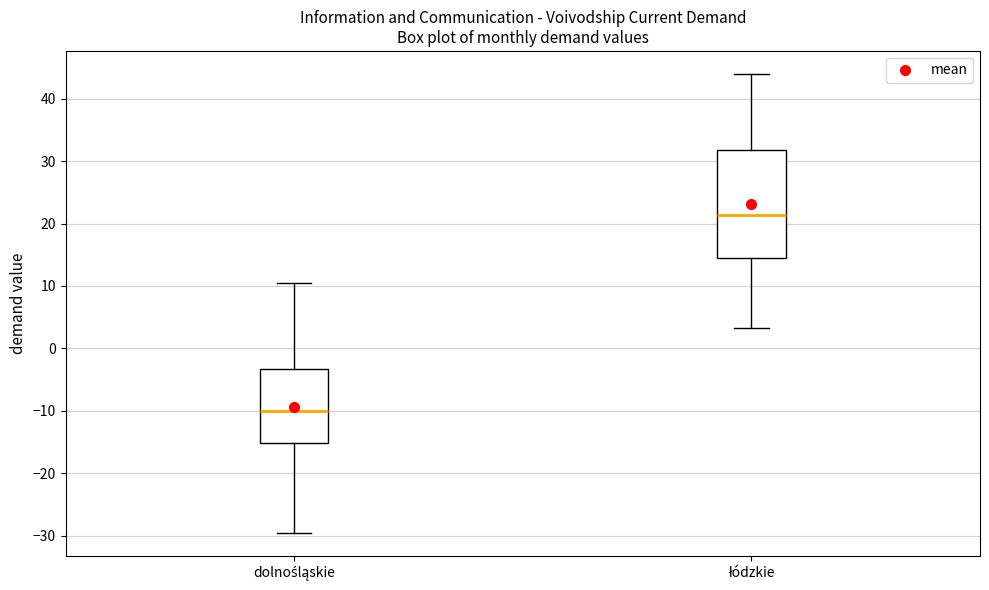

Reading left to right, transcribe this box plot: for each box, give where its median line is, the range the box spans, and where its two whiskers end, as read against the y-axis. The values are not printed on the chart, so give them approximately, as read against the axis.

dolnośląskie: median -10, box -15 to -3, whiskers -30 to 10
łódzkie: median 21, box 14 to 32, whiskers 3 to 44